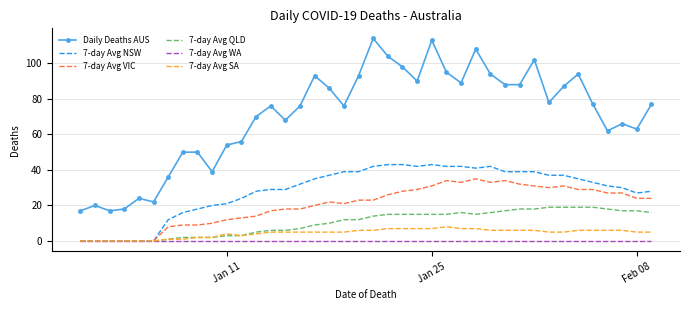

Which series has the widest spread of values?

Daily Deaths AUS